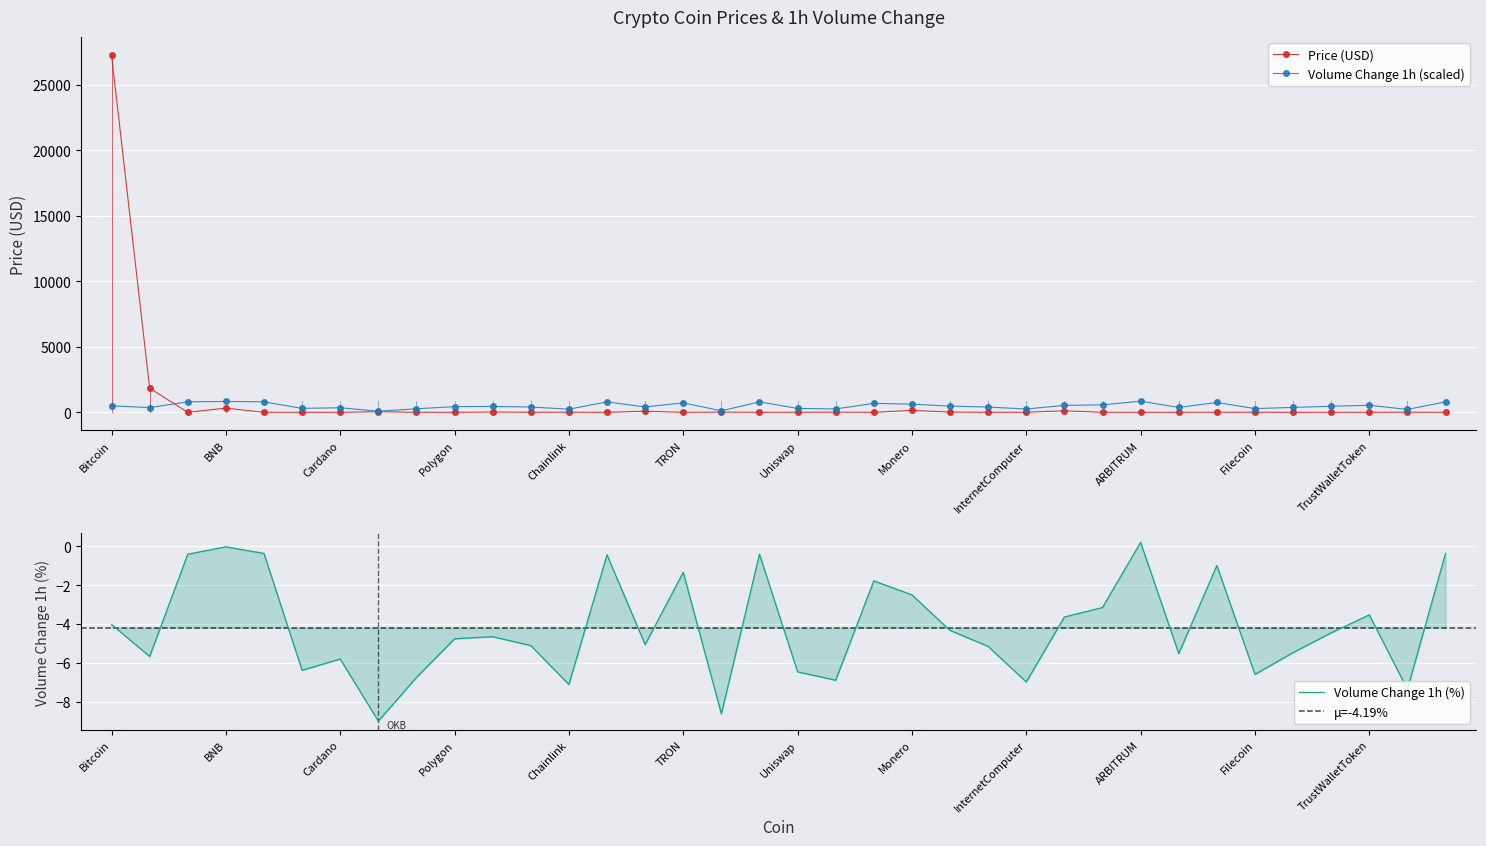

At which label does Price reach its minimum?

VeChain